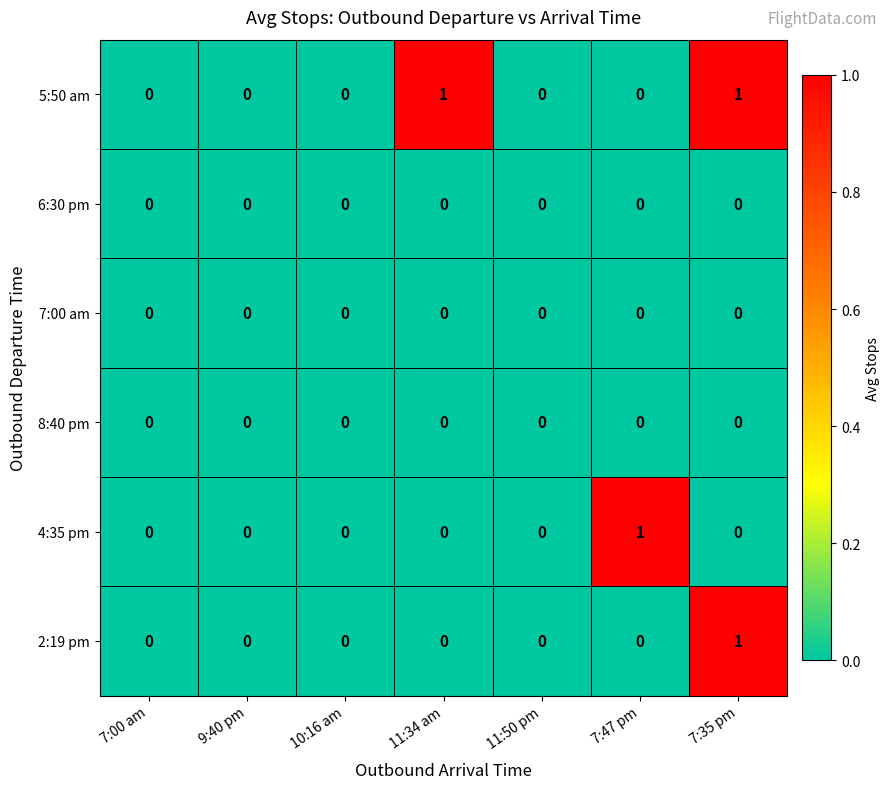

At which category is the sum across all series the highest?

7:35 pm